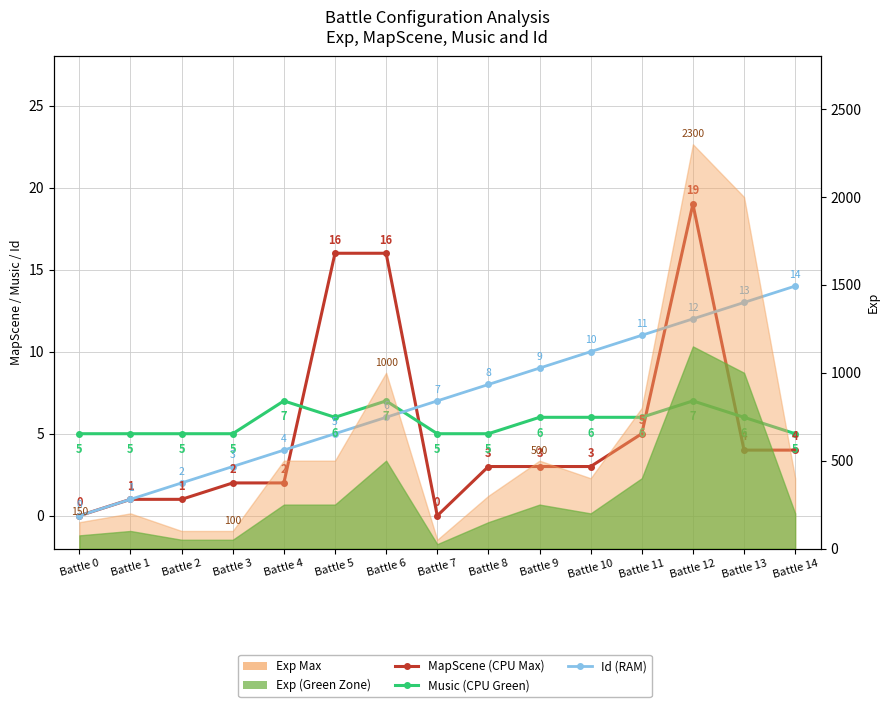

Reading left to right, transcribe all the data shown in this chart.

MapScene (CPU Max): Battle 0=0	Battle 1=1	Battle 2=1	Battle 3=2	Battle 4=2	Battle 5=16	Battle 6=16	Battle 7=0	Battle 8=3	Battle 9=3	Battle 10=3	Battle 11=5	Battle 12=19	Battle 13=4	Battle 14=4
Music (CPU Green): Battle 0=5	Battle 1=5	Battle 2=5	Battle 3=5	Battle 4=7	Battle 5=6	Battle 6=7	Battle 7=5	Battle 8=5	Battle 9=6	Battle 10=6	Battle 11=6	Battle 12=7	Battle 13=6	Battle 14=5
Id (RAM): Battle 0=0	Battle 1=1	Battle 2=2	Battle 3=3	Battle 4=4	Battle 5=5	Battle 6=6	Battle 7=7	Battle 8=8	Battle 9=9	Battle 10=10	Battle 11=11	Battle 12=12	Battle 13=13	Battle 14=14